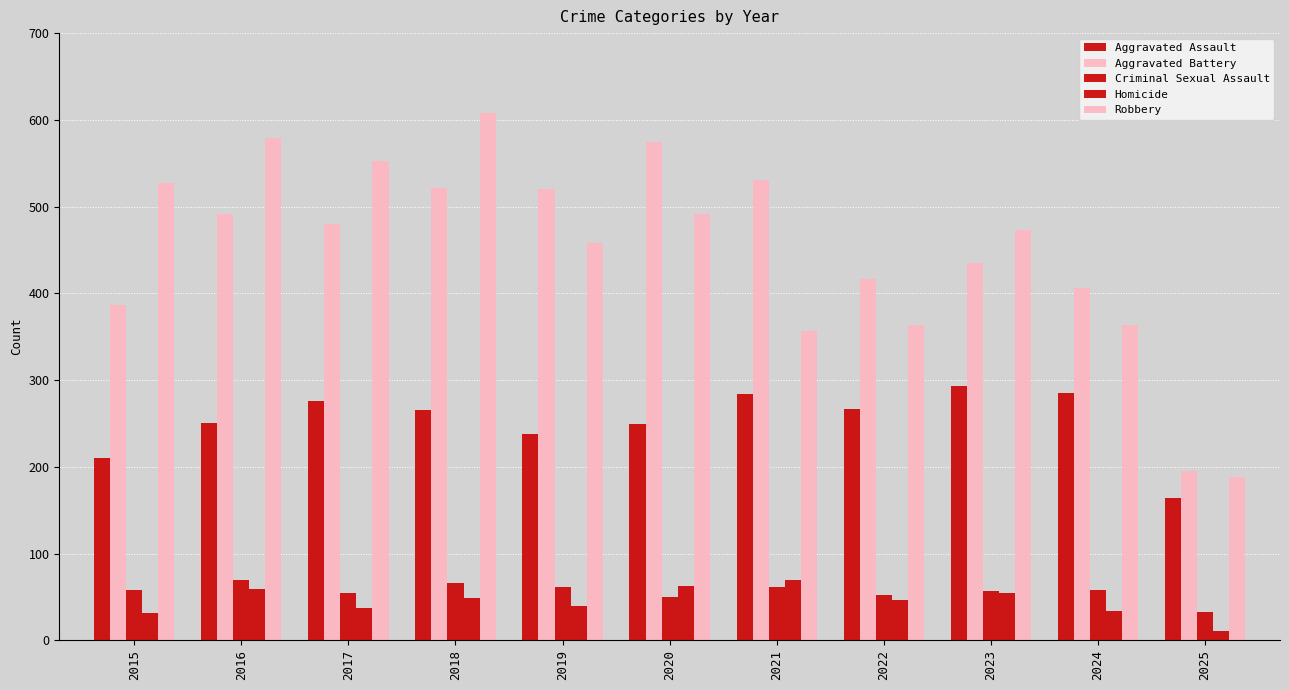

True or false: Aggravated Battery has a value of 906 at 2019.

False